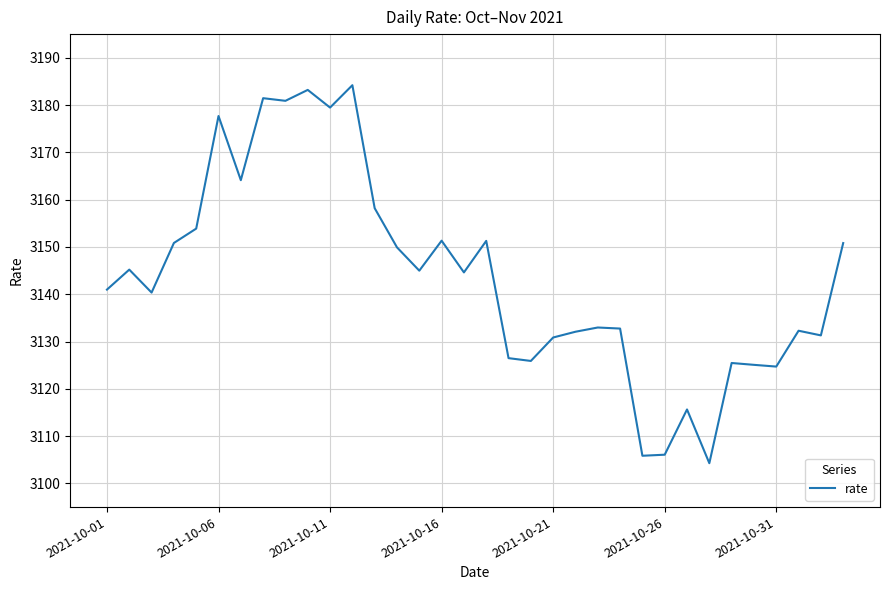

What is the difference between the maximum and minimum values?

79.9